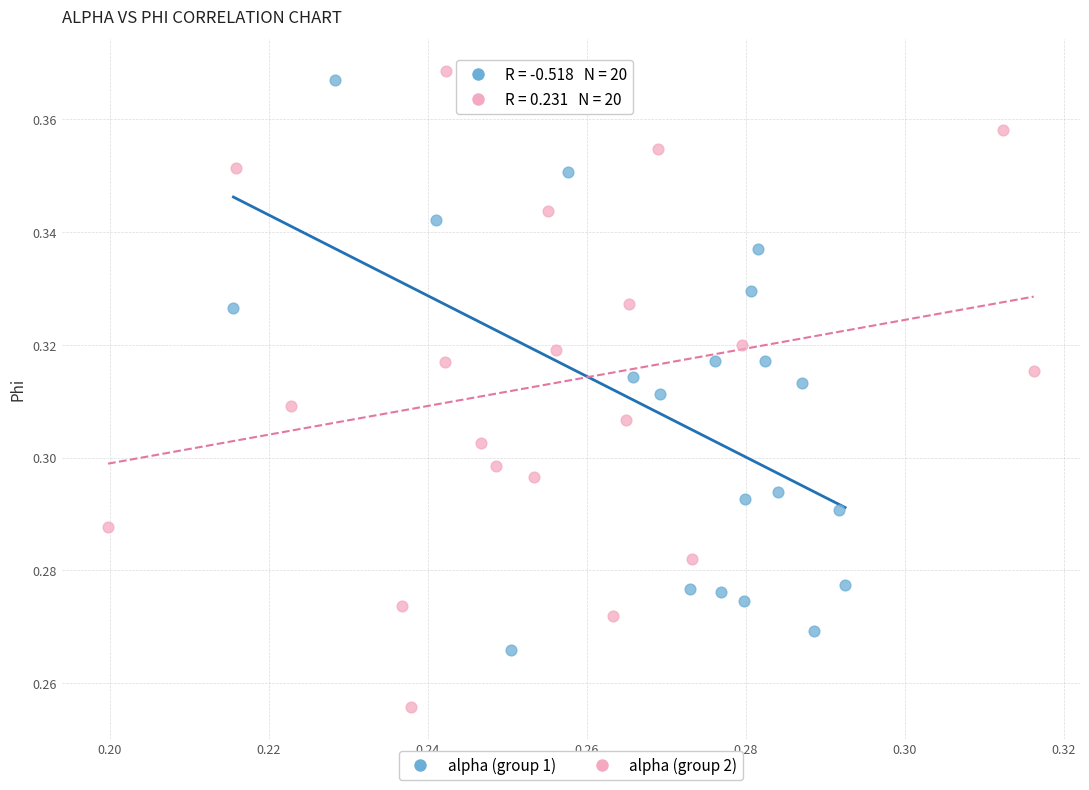

Which series reaches the minimum Y coordinate?

alpha (group 2)